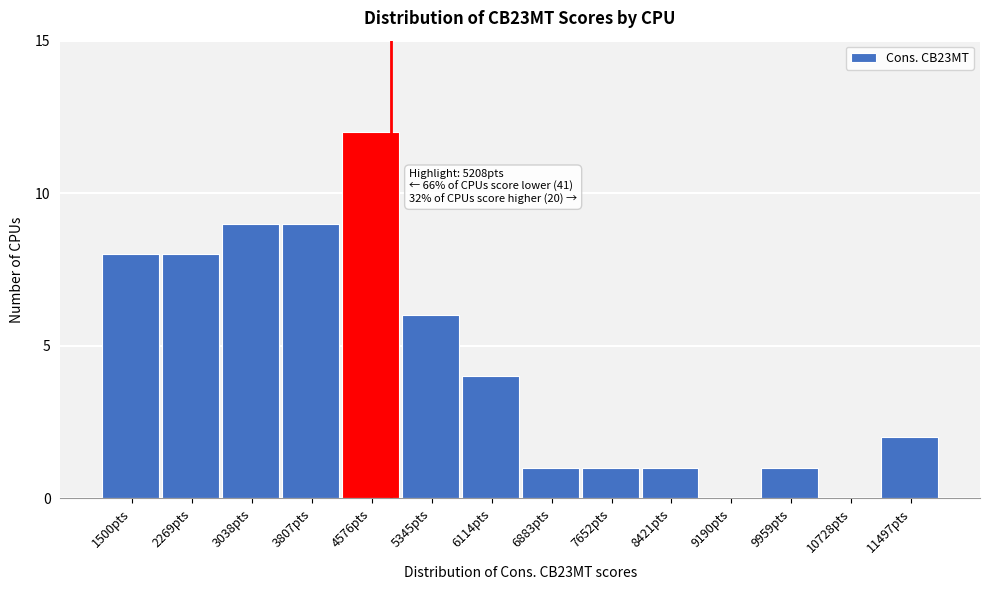

Reading right to left, extract all data points from this chart.

11497pts=2	10728pts=0	9959pts=1	9190pts=0	8421pts=1	7652pts=1	6883pts=1	6114pts=4	5345pts=6	4576pts=12	3807pts=9	3038pts=9	2269pts=8	1500pts=8